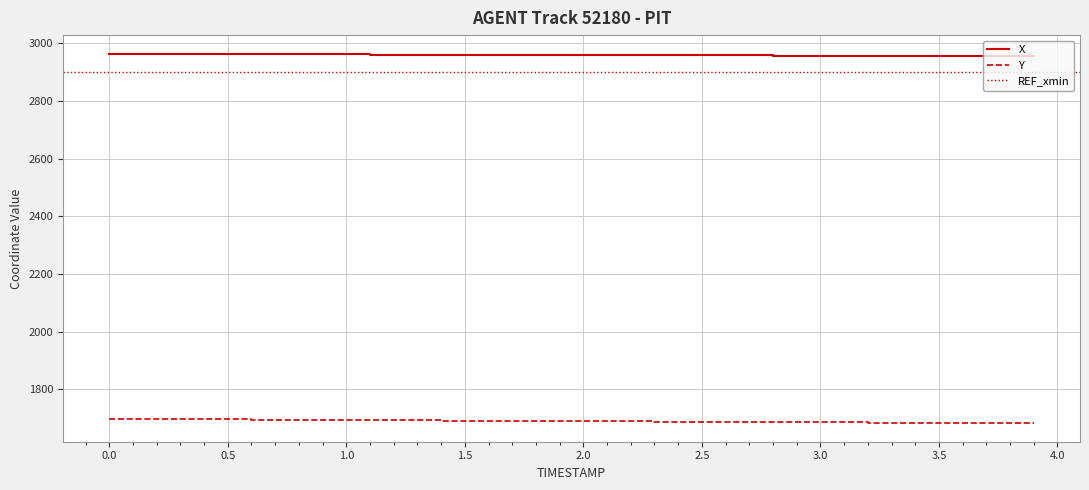

The Y series shows 1688.1 at 2.3. True or false?

True